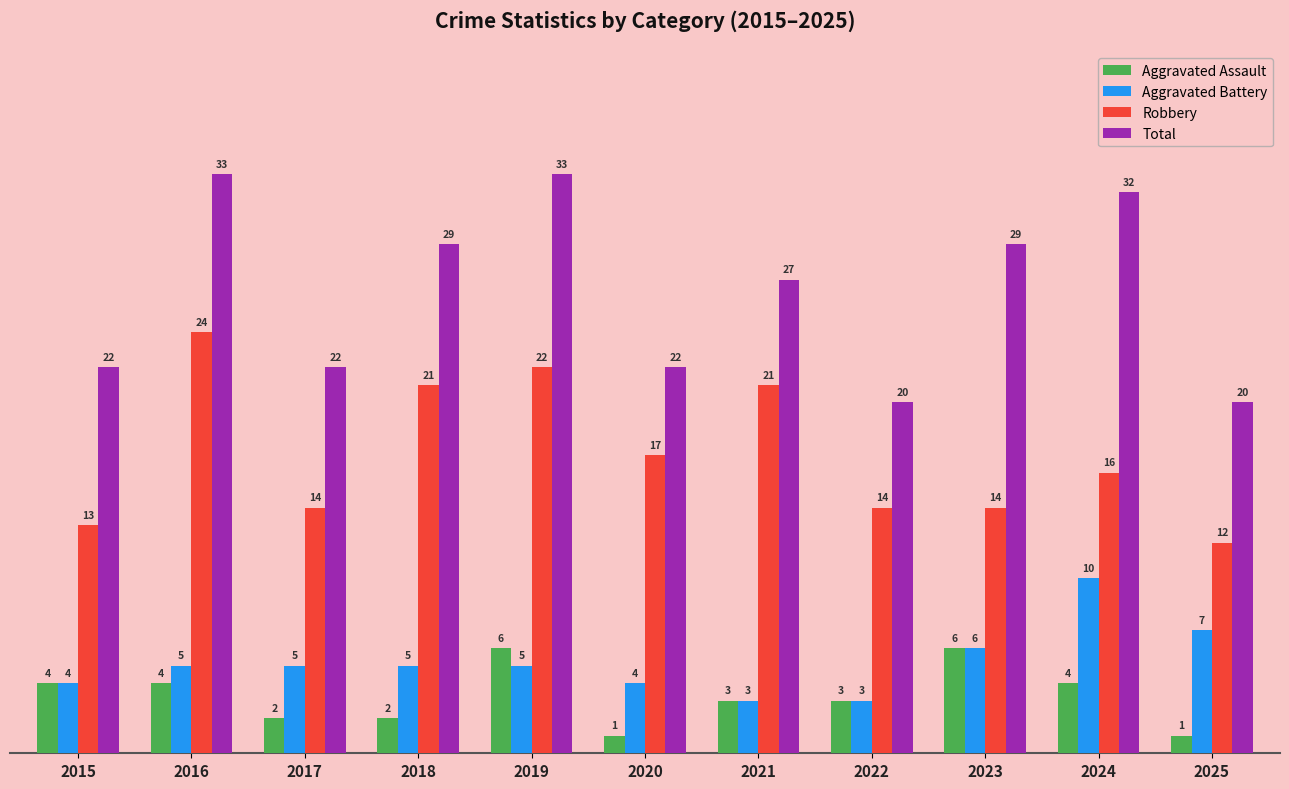

Rank the series by their maximum value, from lowest to highest.

Aggravated Assault, Aggravated Battery, Robbery, Total